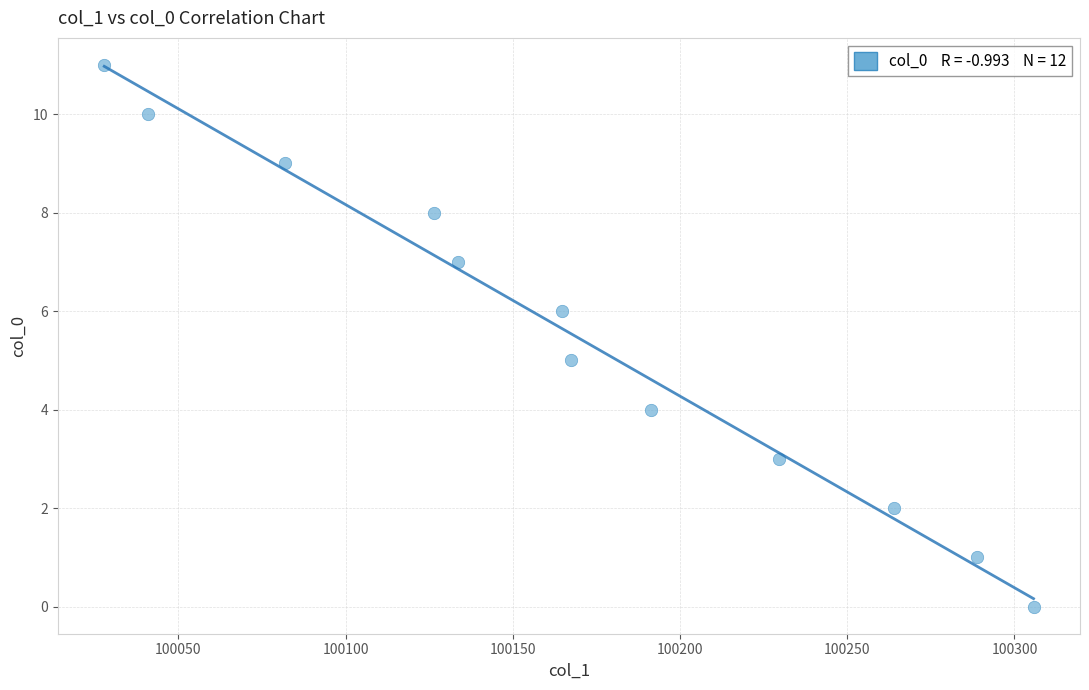

What is the range of Y values (max minus min)?

11